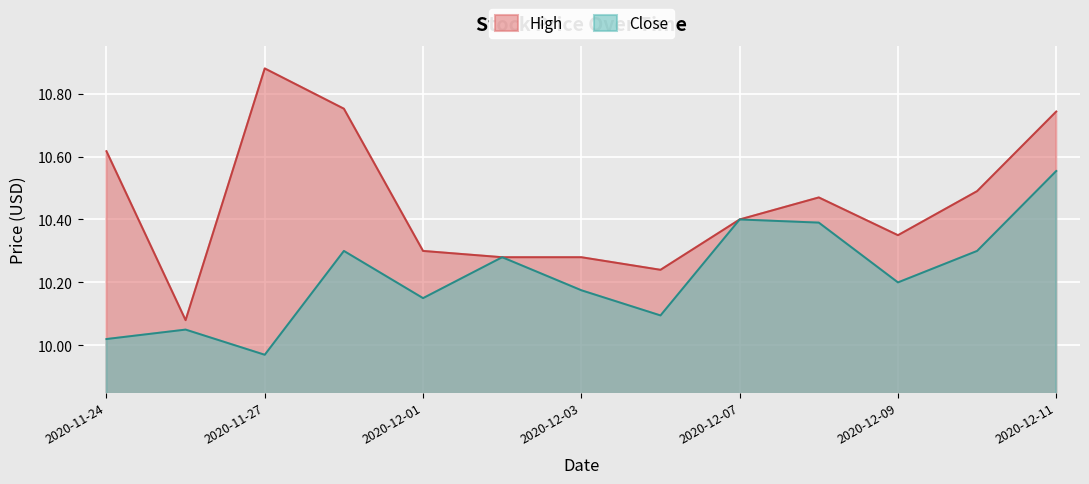

What are all the series names shown in the legend?

High, Close